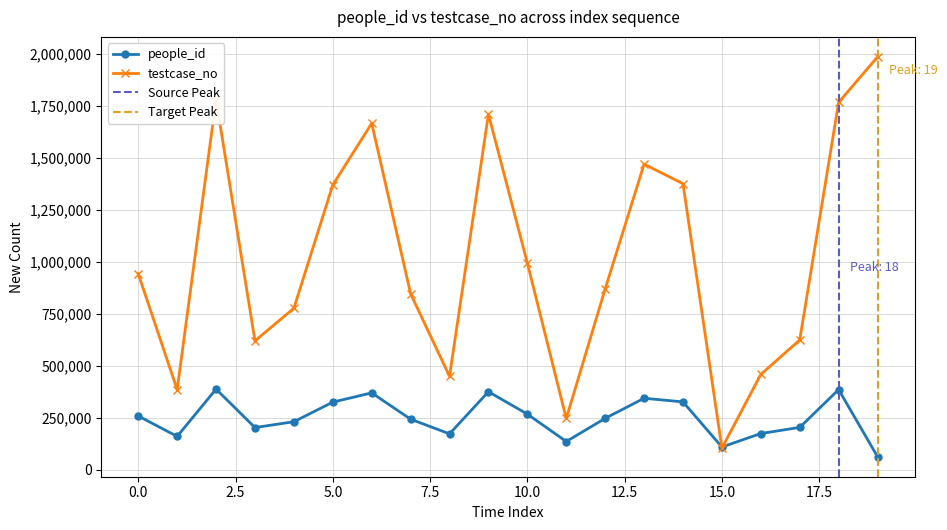

Which series has the widest spread of values?

testcase_no